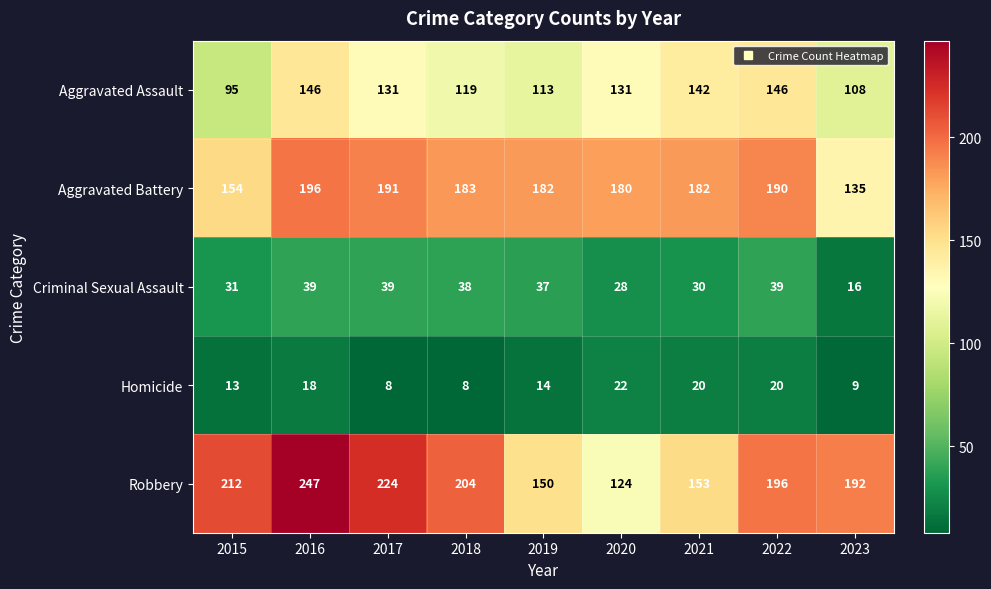

What is the highest value of the Robbery series?

247